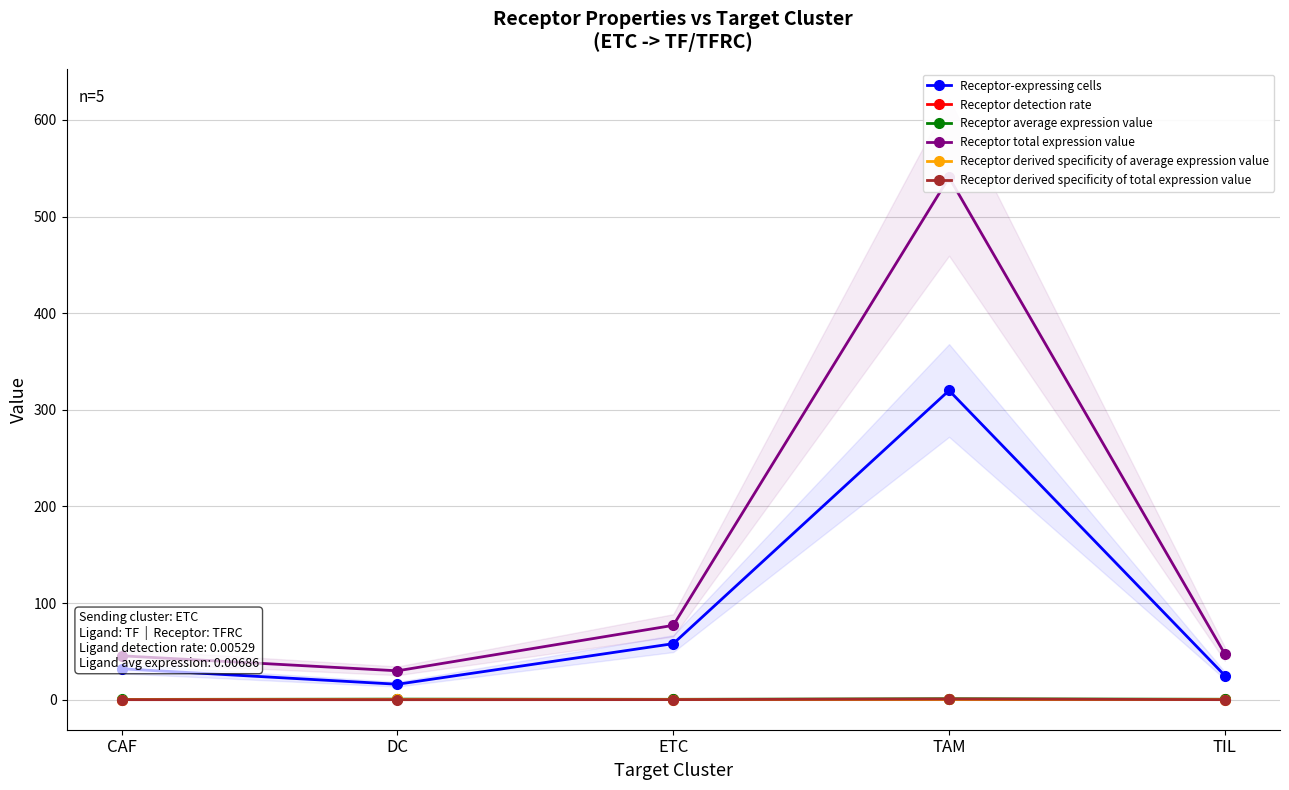

What is the label of the 3rd point from the right?

ETC